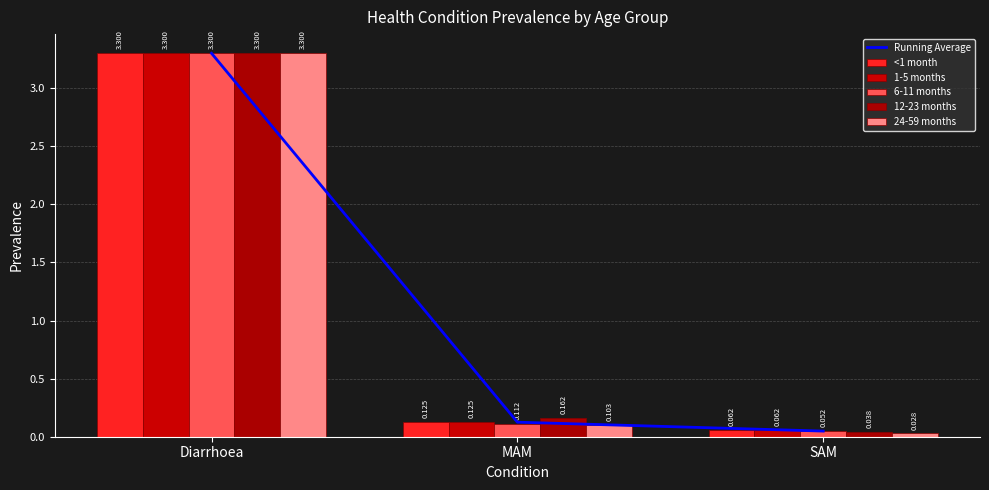

How many distinct data groups are displayed?

6